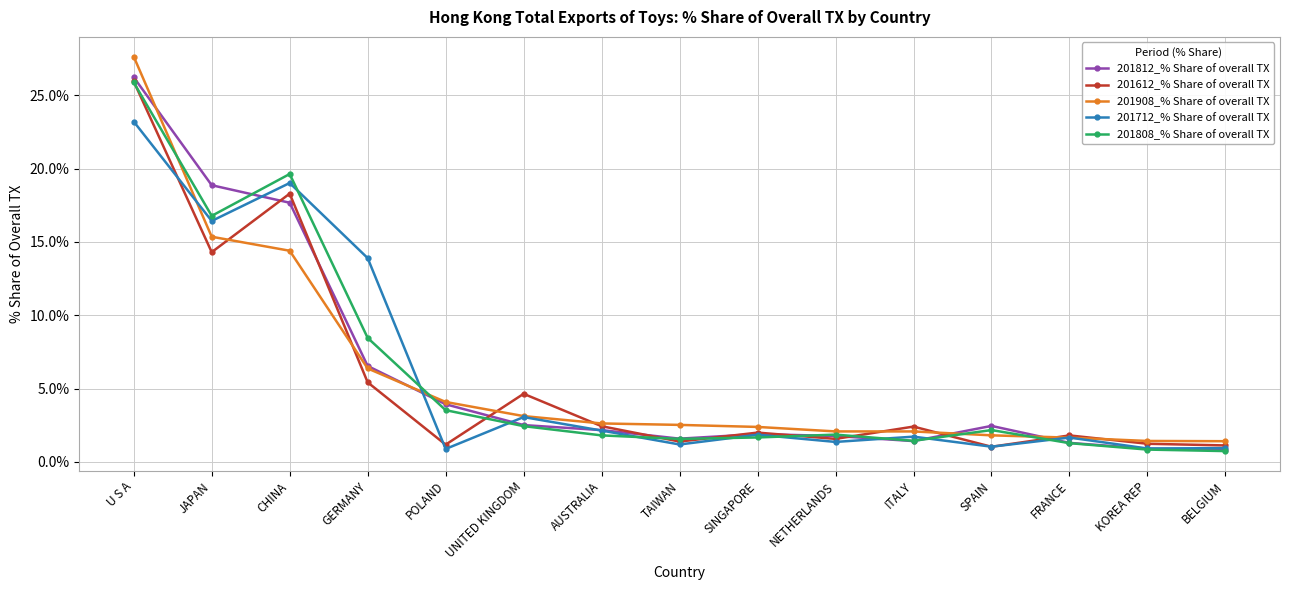

The 201612_% Share of overall TX series shows 1.1 at BELGIUM. True or false?

True